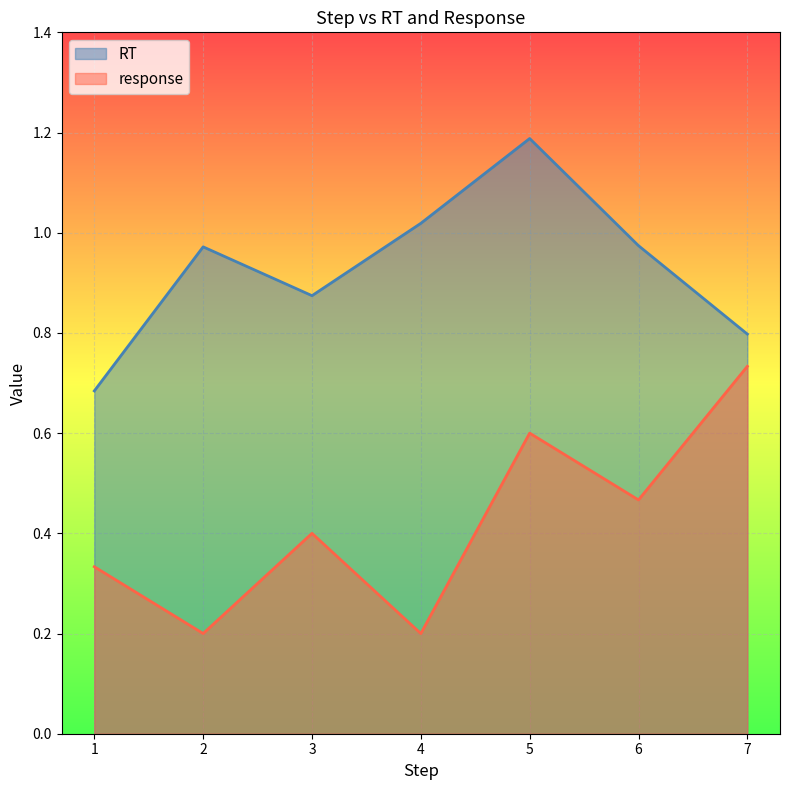

Between 1 and 3, which is larger?

3